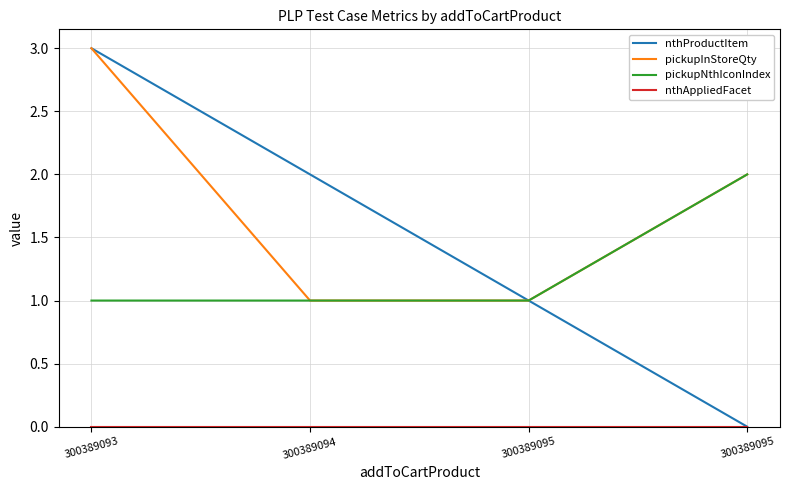

Which has a higher value, 300389094 or 300389093?

300389093